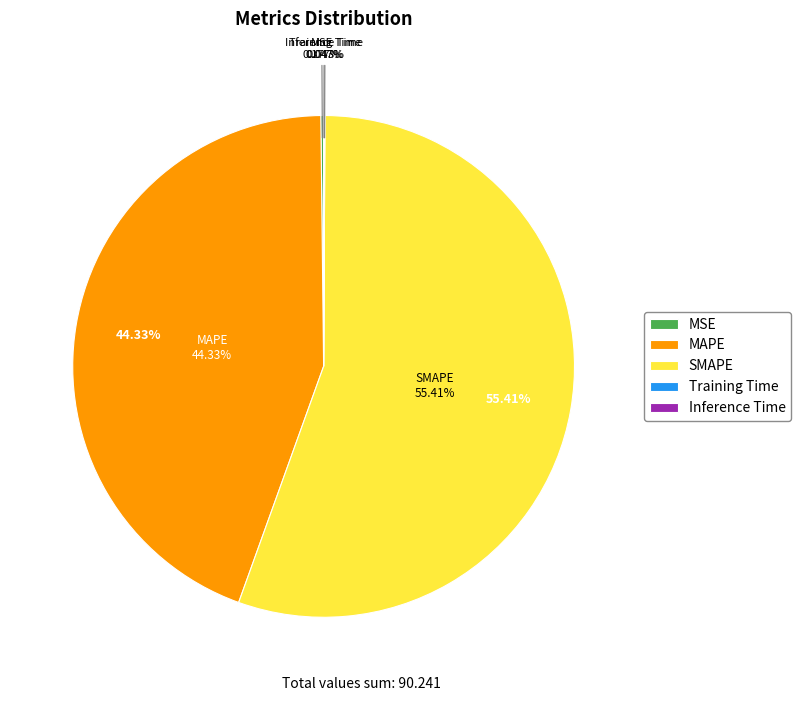

Does any single category account for the majority?

Yes